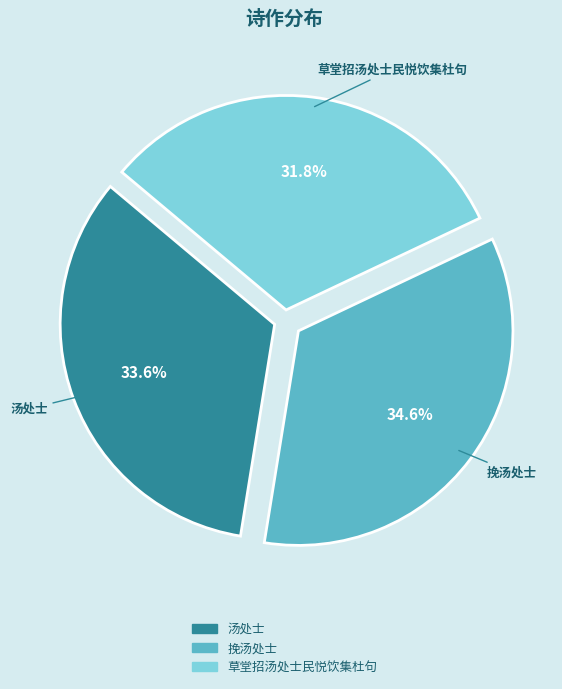

Is it true that 草堂招汤处士民悦饮集杜句 is 26% of the pie?

False